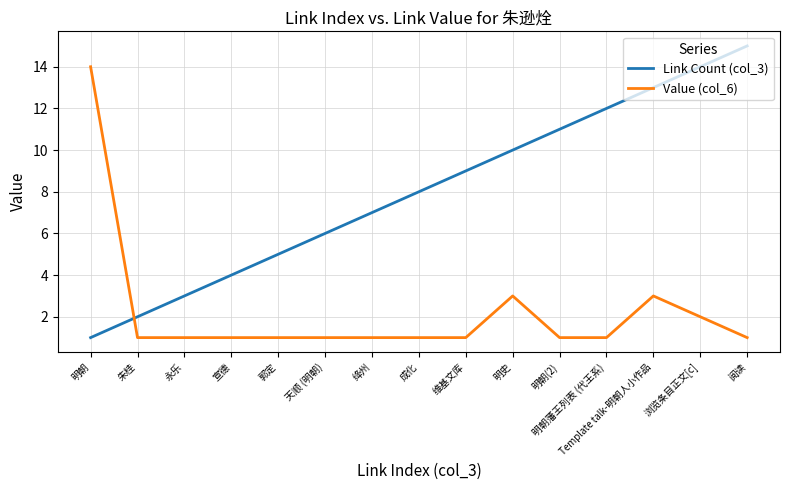

How many lines are shown in the chart?

2